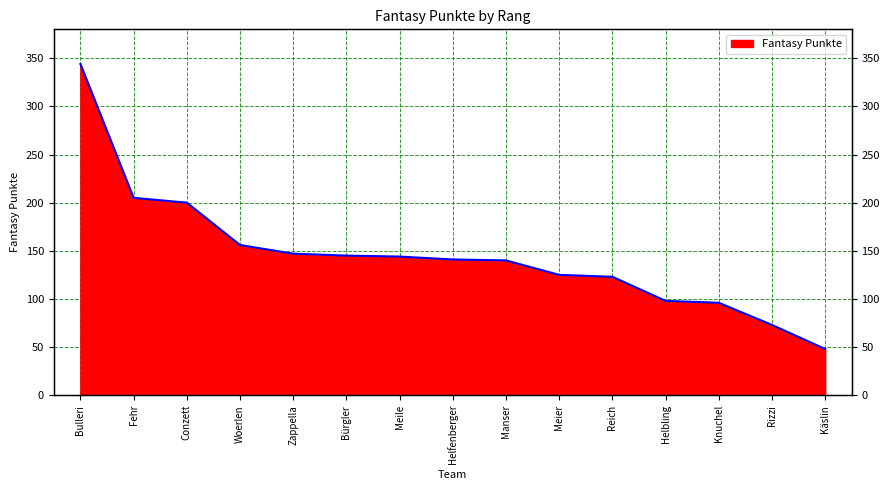

True or false: the data shows 31 at Meier.

False